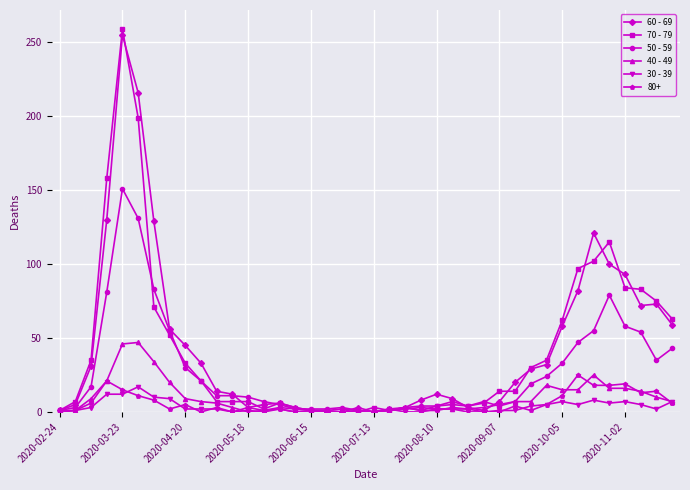

True or false: 60 - 69 has more than 0 points higher than both neighbors.

True